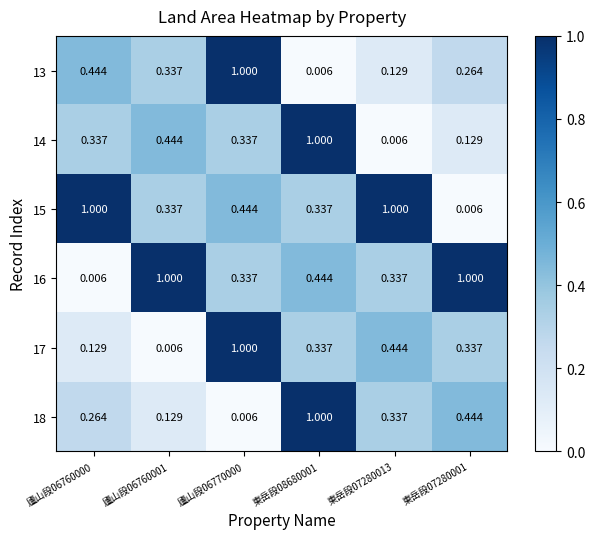

What is the difference between the highest and lowest values at 廬山段06770000?

1.0